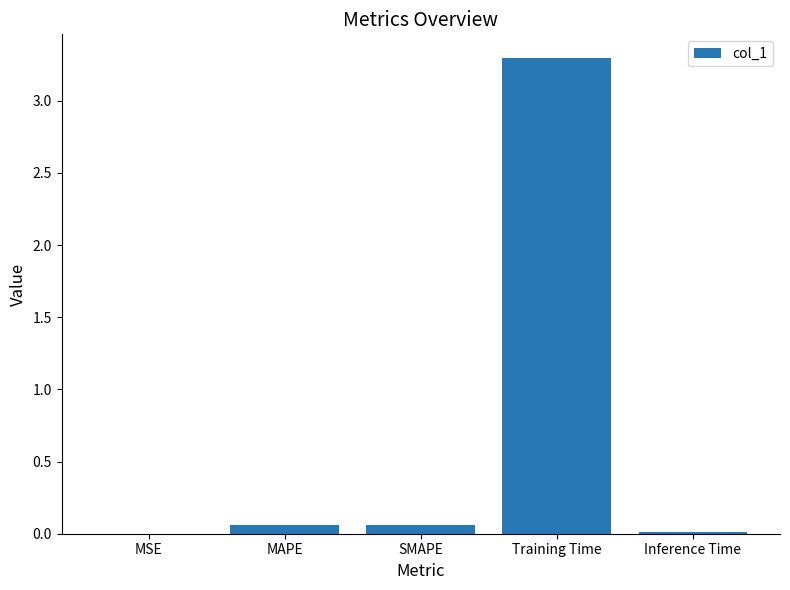

True or false: the data shows 3.3 at Training Time.

True